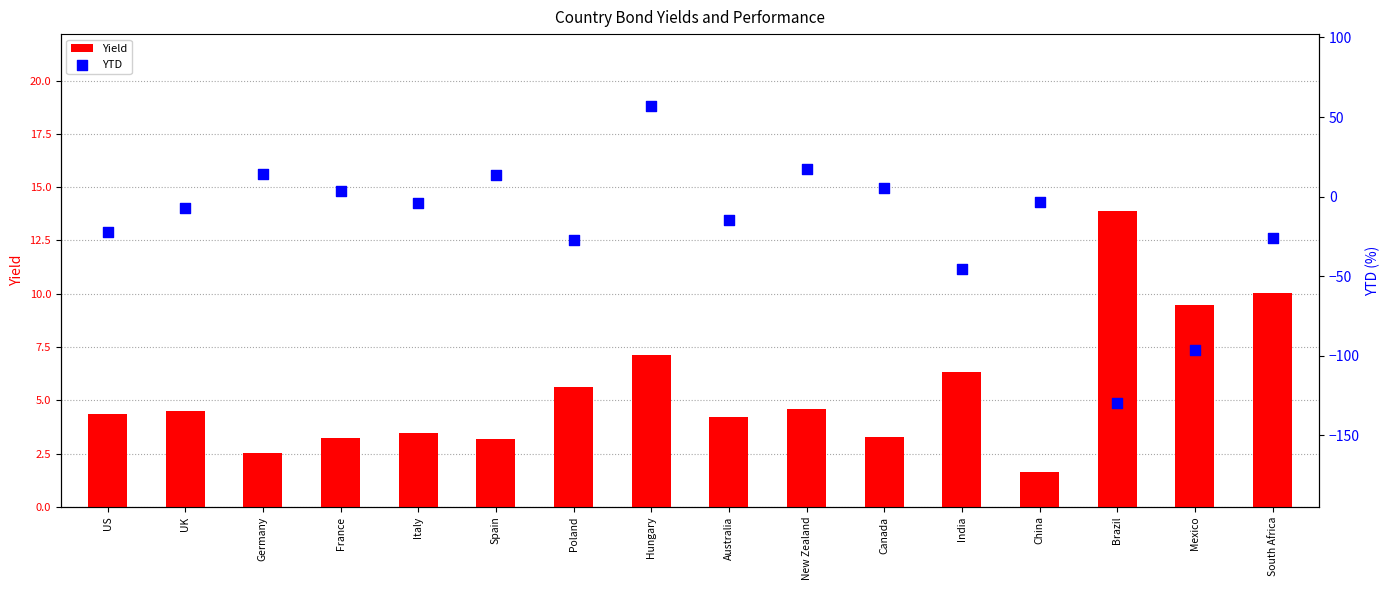

Which series has the largest total across all categories?

Yield